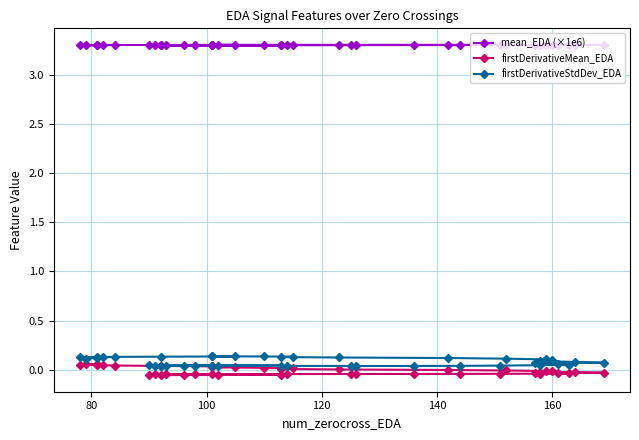

Is the value of mean_EDA (×1e6) at 20 greater than the value of firstDerivativeStdDev_EDA at 12?

Yes